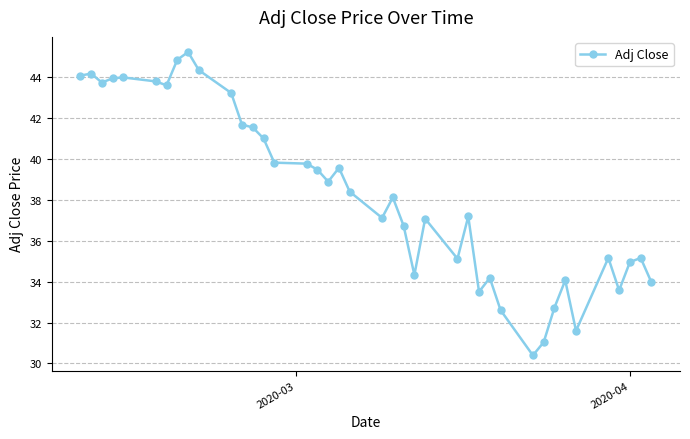

True or false: there are more than 0 points higher than both neighbors.

True